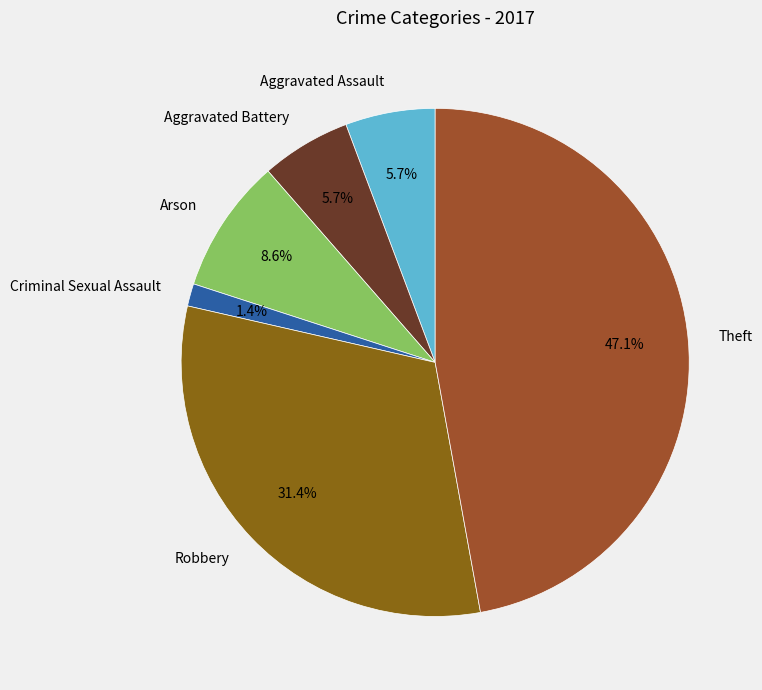

Approximately how many times larger is the value at Arson compared to Theft?

0.2